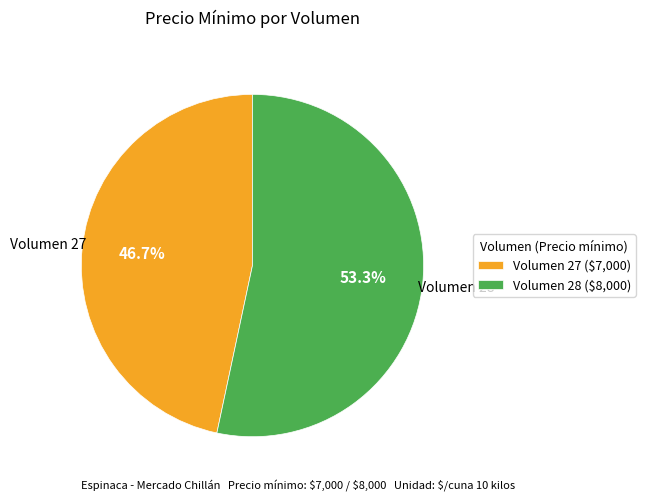

Count the number of slices in the pie.

2